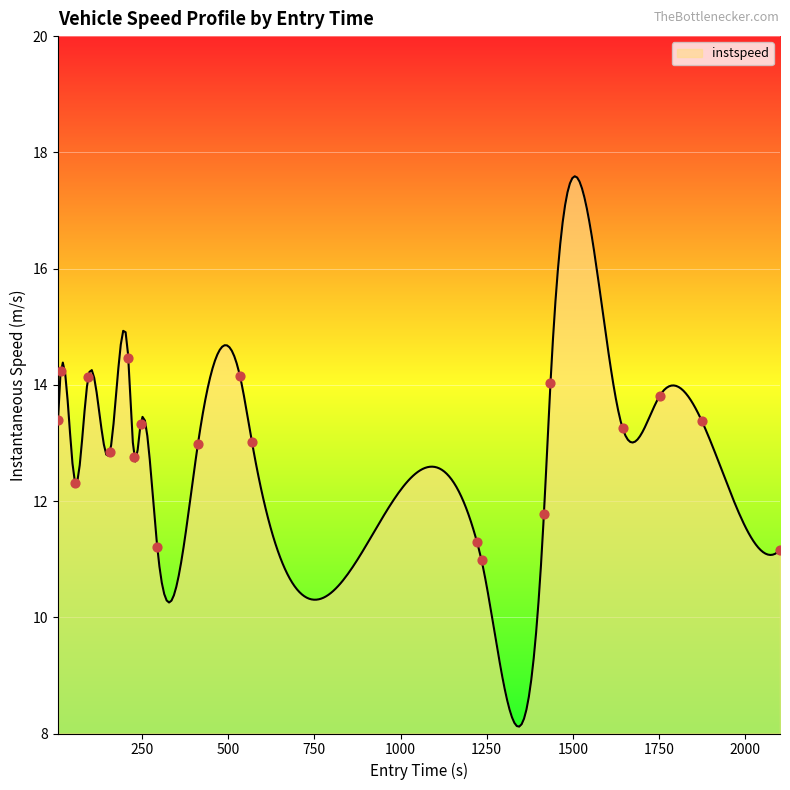

Between 1416 and 227, which is larger?

227